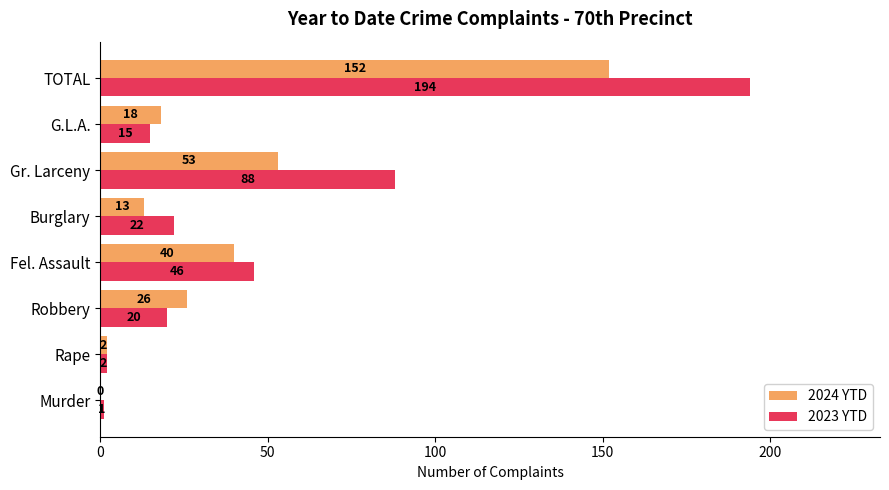

At which label is 2023 YTD closest to 97?

Gr. Larceny